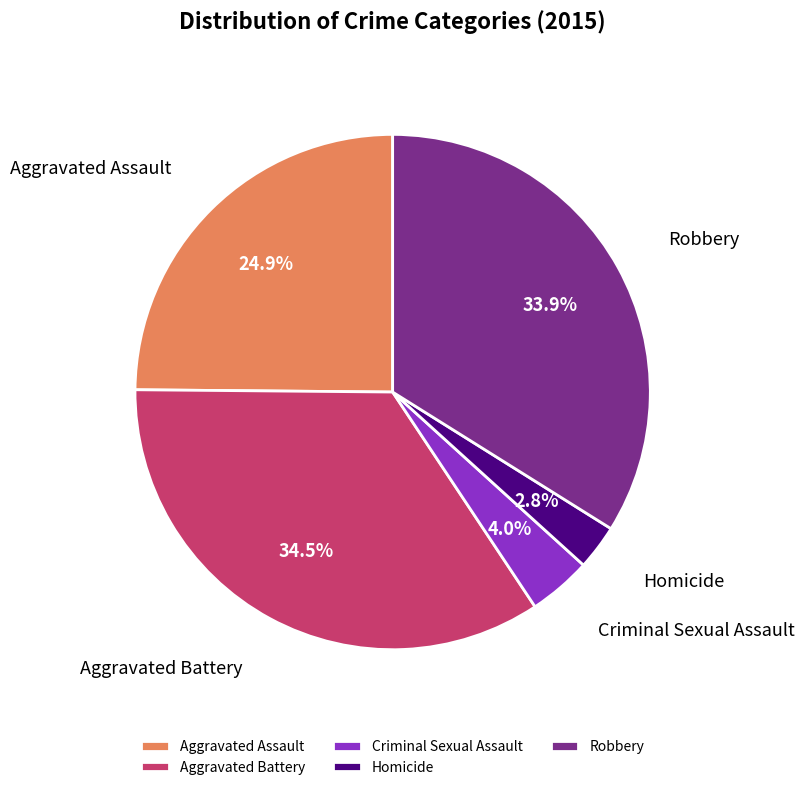

Which category has the biggest portion of the pie?

Aggravated Battery